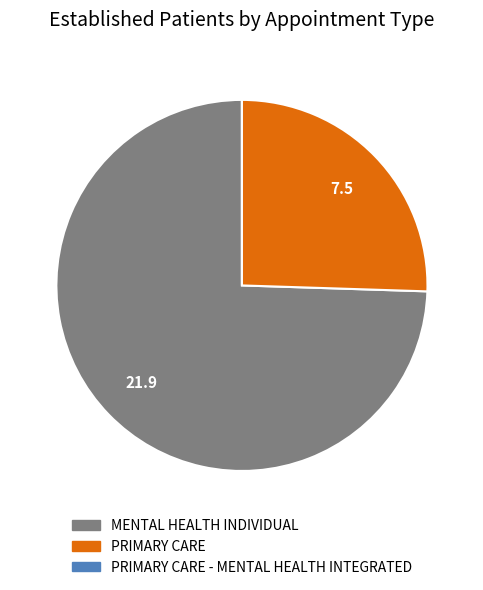

Does any single category account for the majority?

Yes